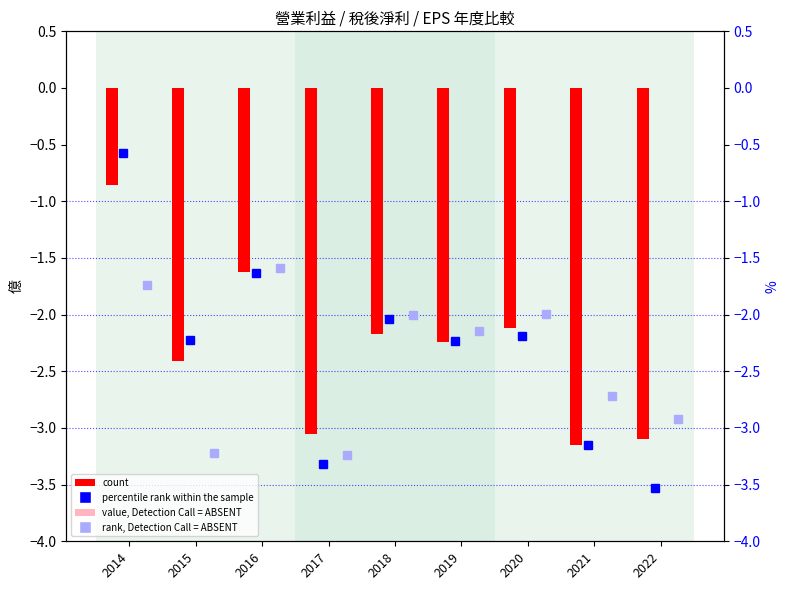

What is the difference between the highest and lowest values at 2017?

3.3